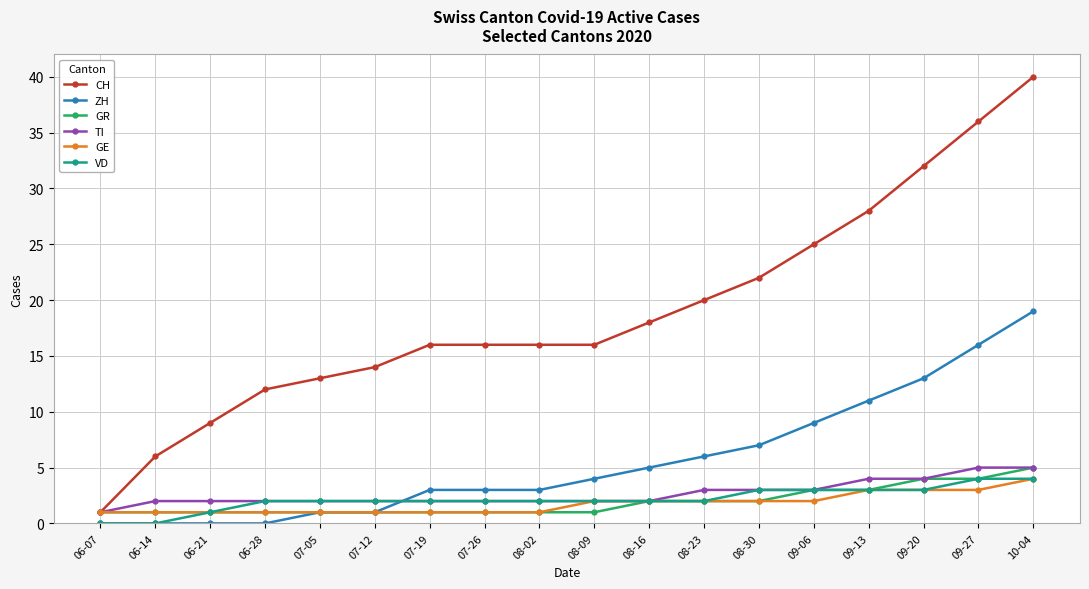

At how many categories does at least one series exceed 10?

15